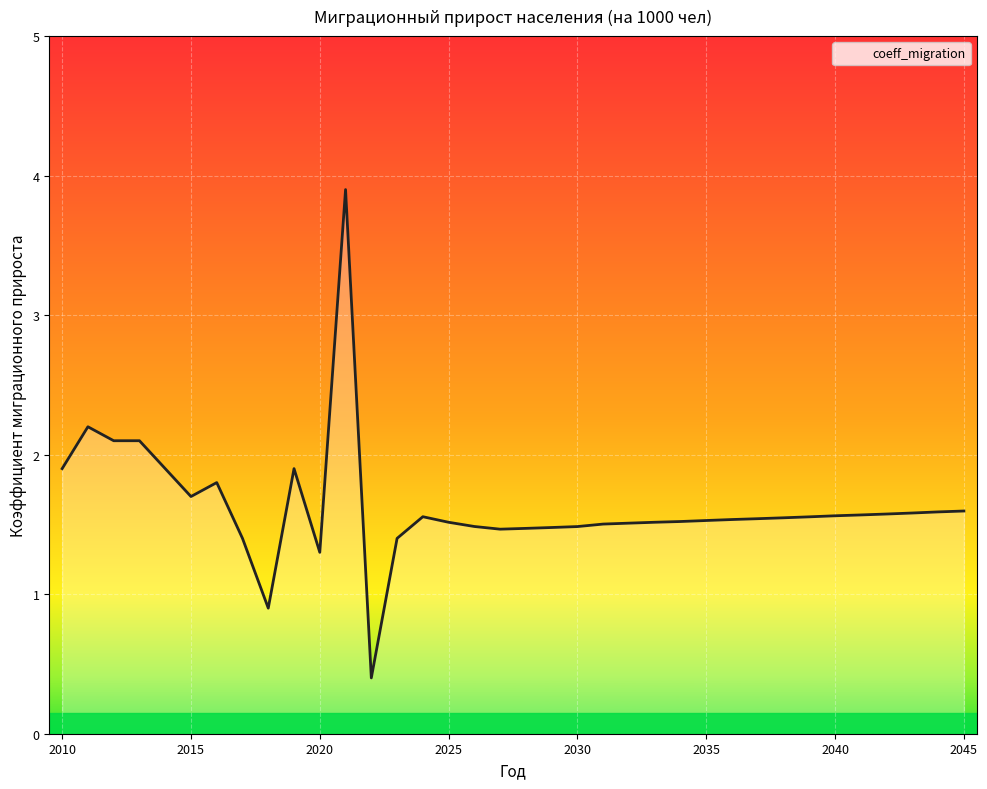

What is the minimum value shown in the chart?

0.4